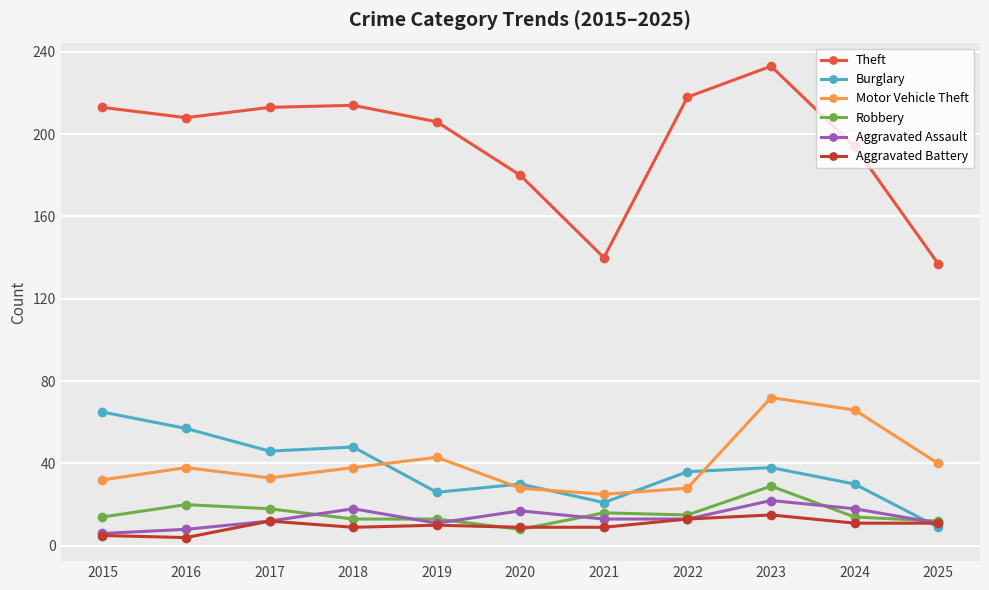

Is the value of Motor Vehicle Theft at 2022 greater than the value of Aggravated Assault at 2025?

Yes